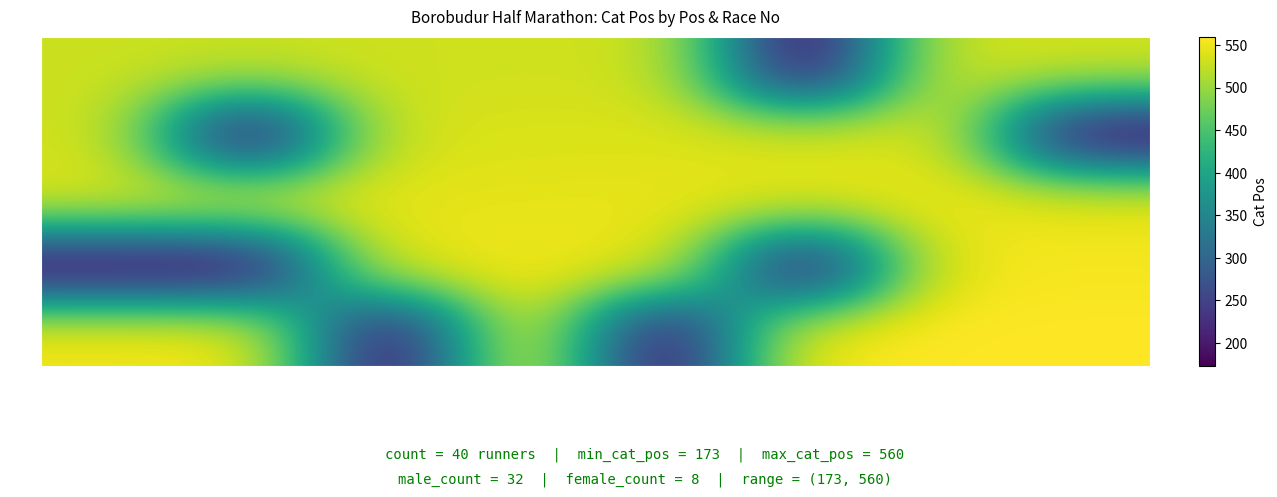

What is the smallest value displayed?

173